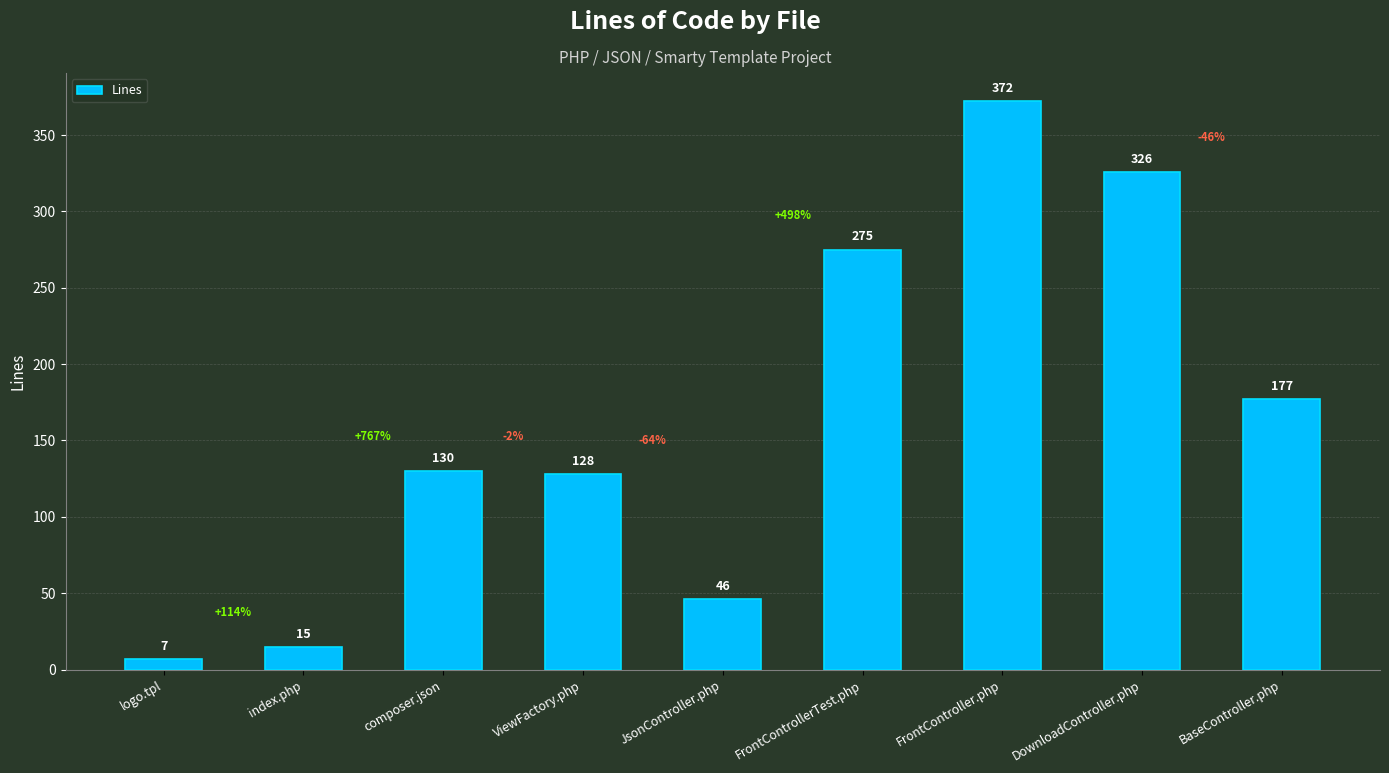

How many categories are shown in the chart?

9